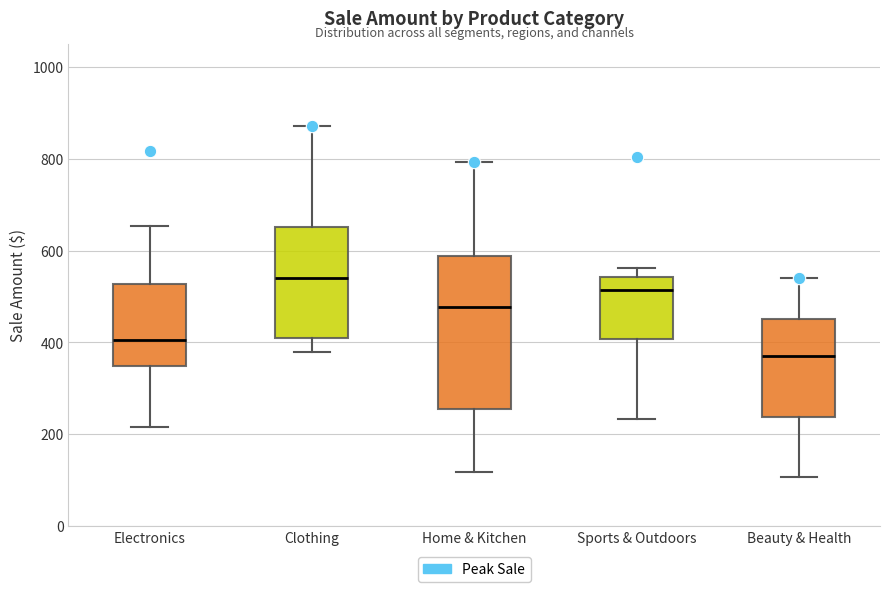

Which box's median line is the highest?

Clothing